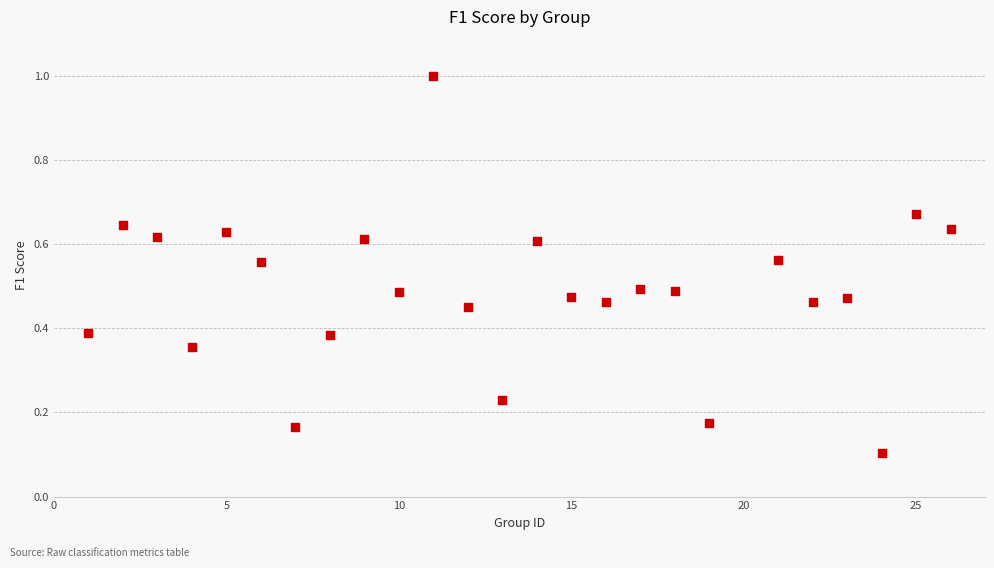

What is the range of Y values (max minus min)?

0.9